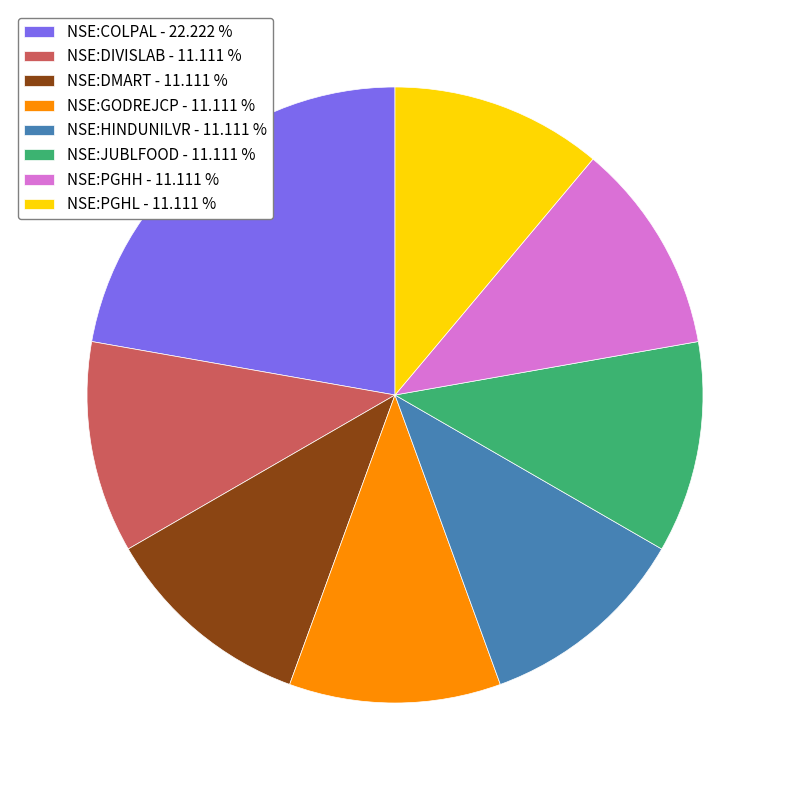

Count the number of slices in the pie.

8